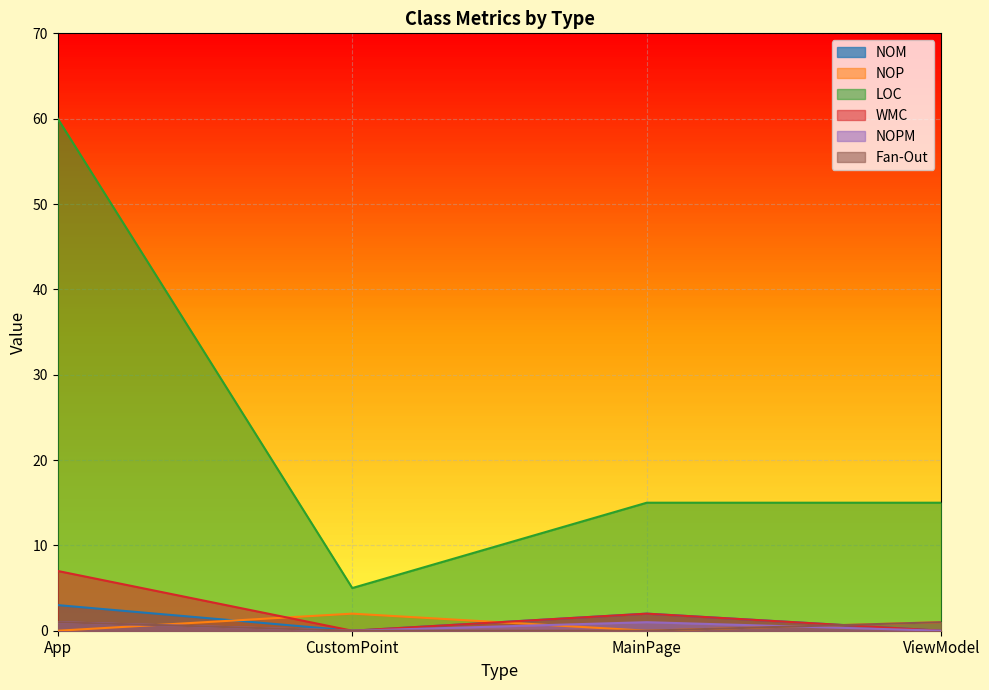

After their last crossing, which series has the higher values: Fan-Out or WMC?

Fan-Out